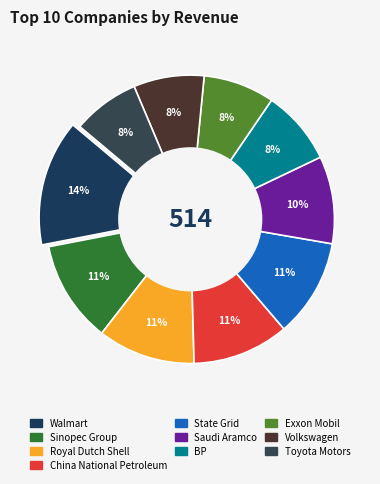

What percentage is the Royal Dutch Shell slice, to the nearest percent?

11%